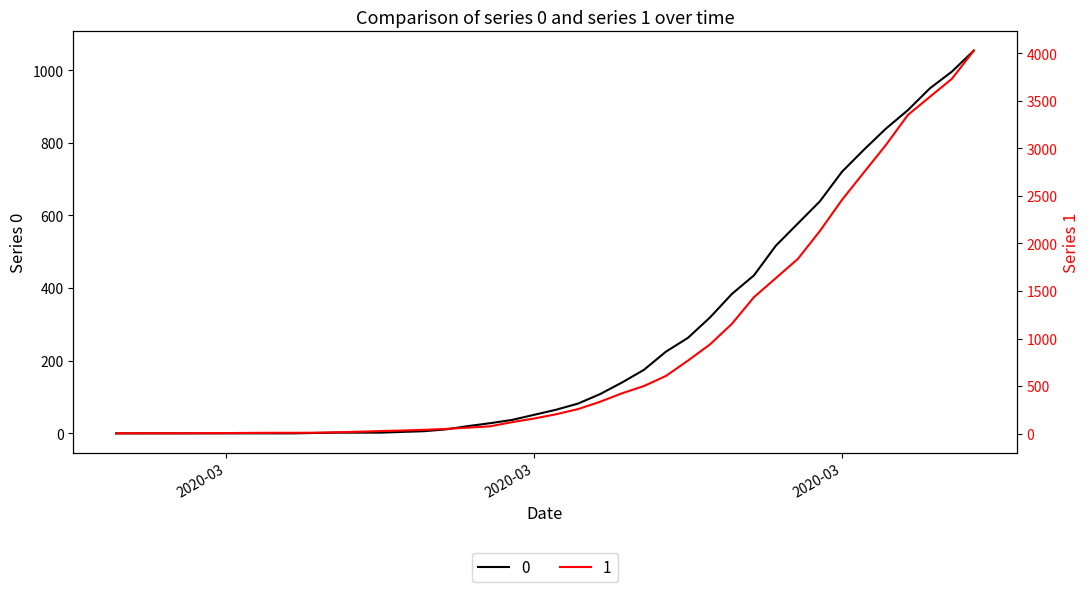

What is the difference between the maximum and minimum values in the 1 series?

4025